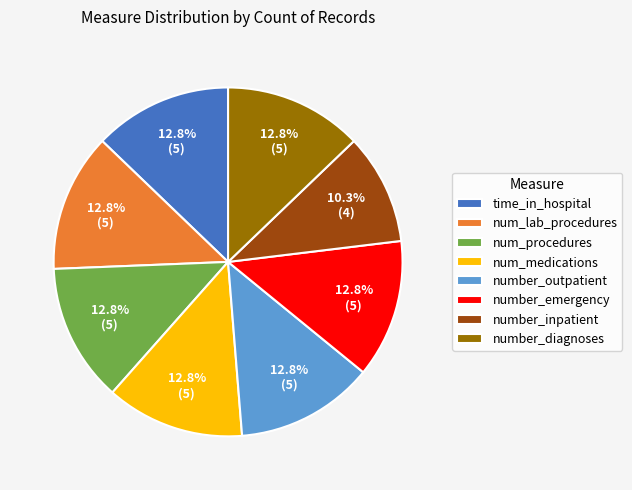

To the nearest percent, what is the combined percentage of number_inpatient and number_diagnoses?

23%